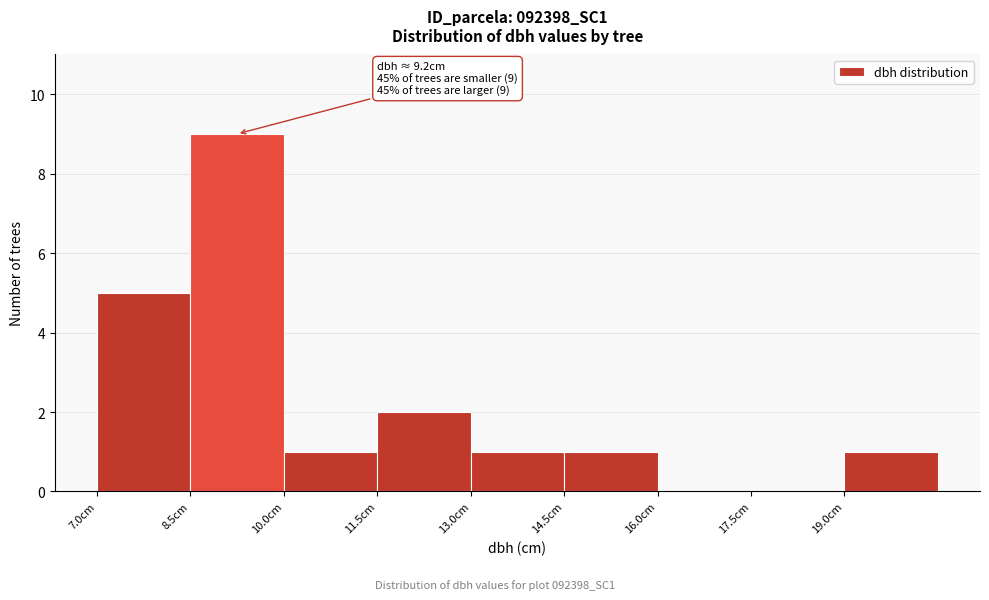

Which range on the x-axis has the tallest bar?

8.5 to 10.0